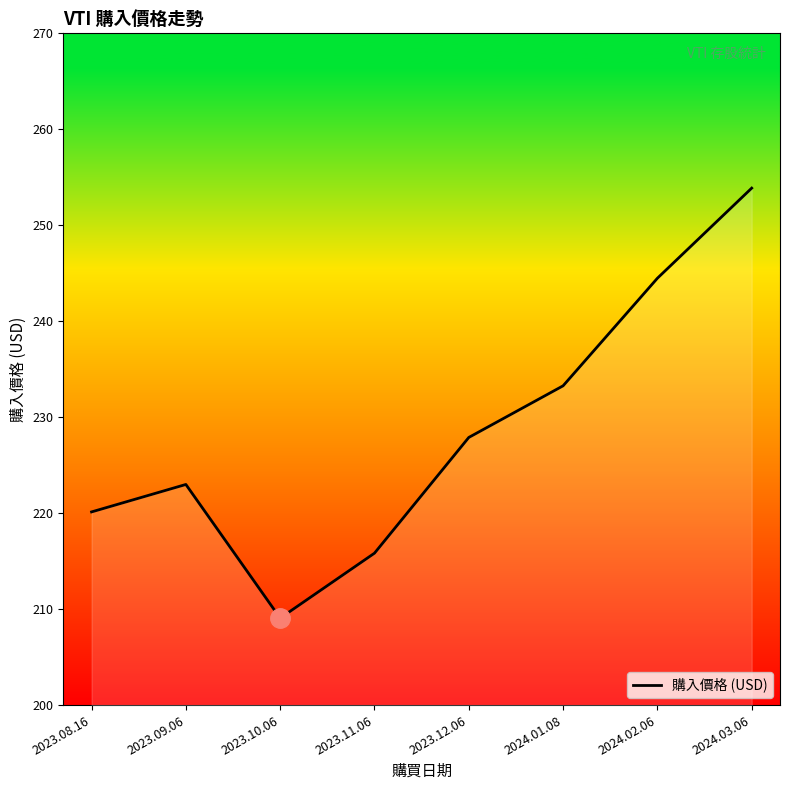

How many interior local valleys (lower than both neighbors) does the data have?

1